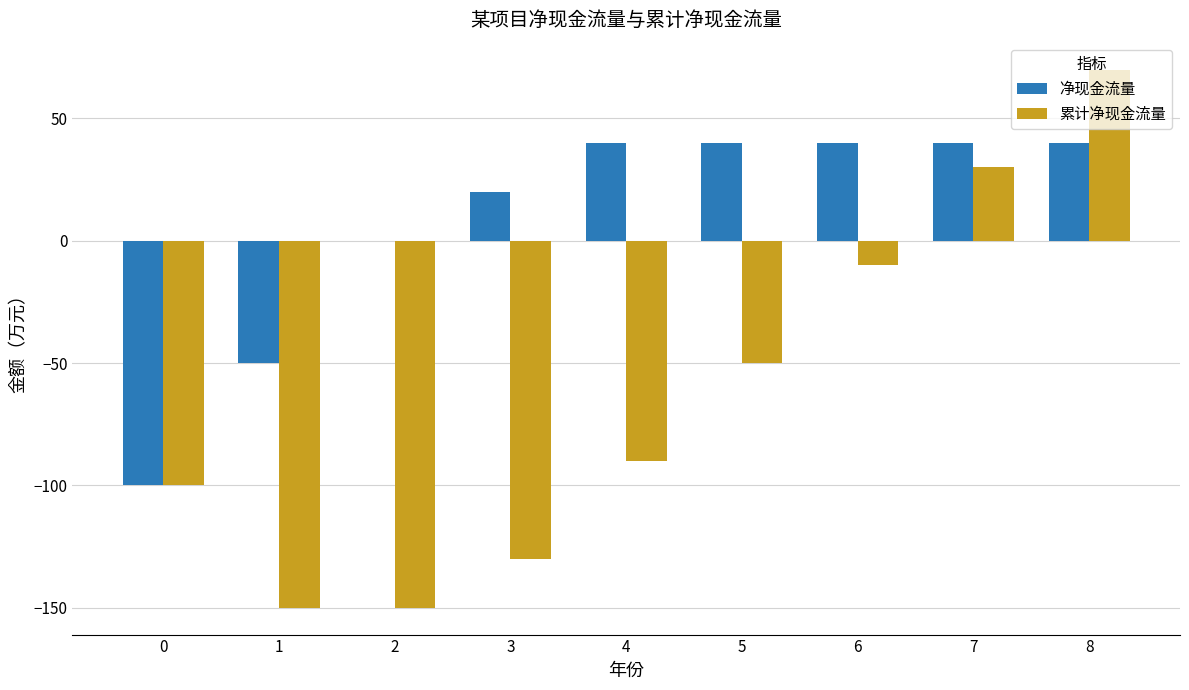

At which label is 累计净现金流量 closest to -40?

5